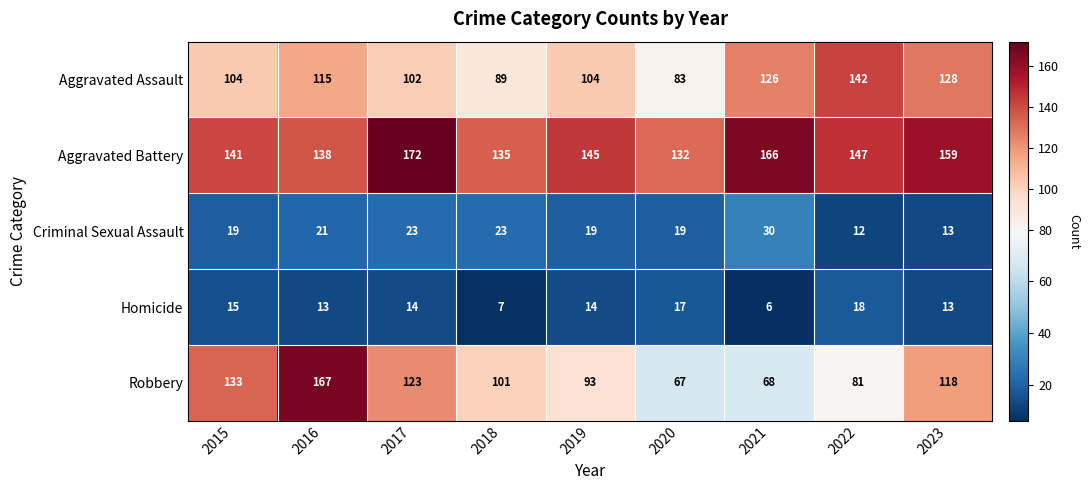

Which series has the largest total across all categories?

Aggravated Battery